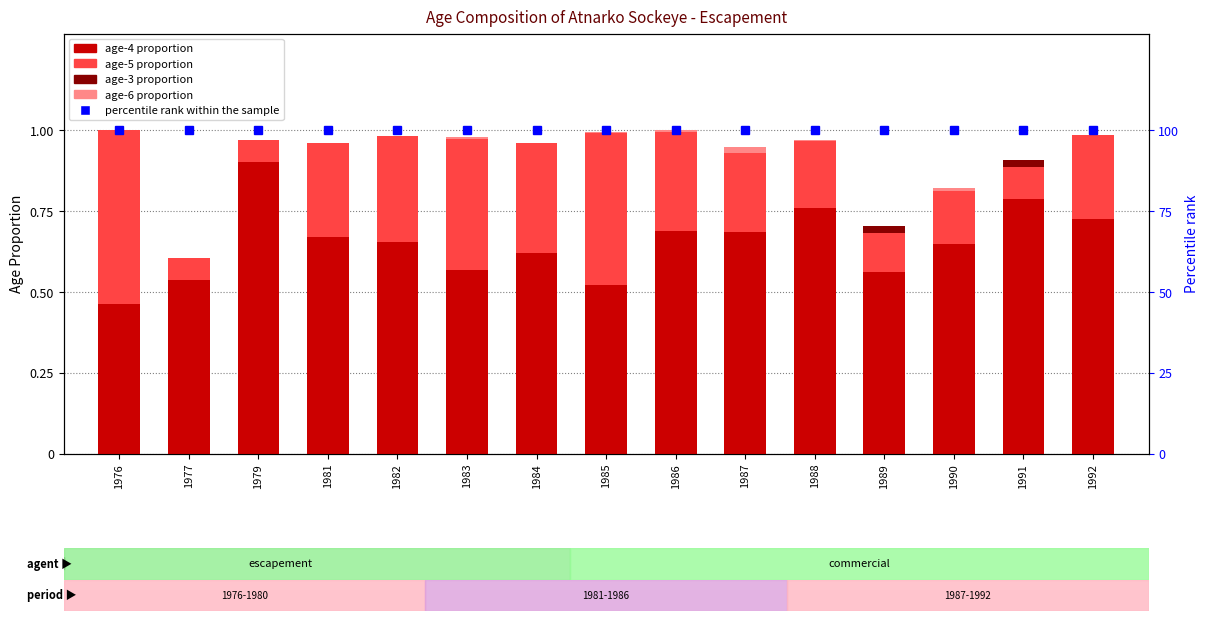

Which series has the largest range (max minus min)?

age-5